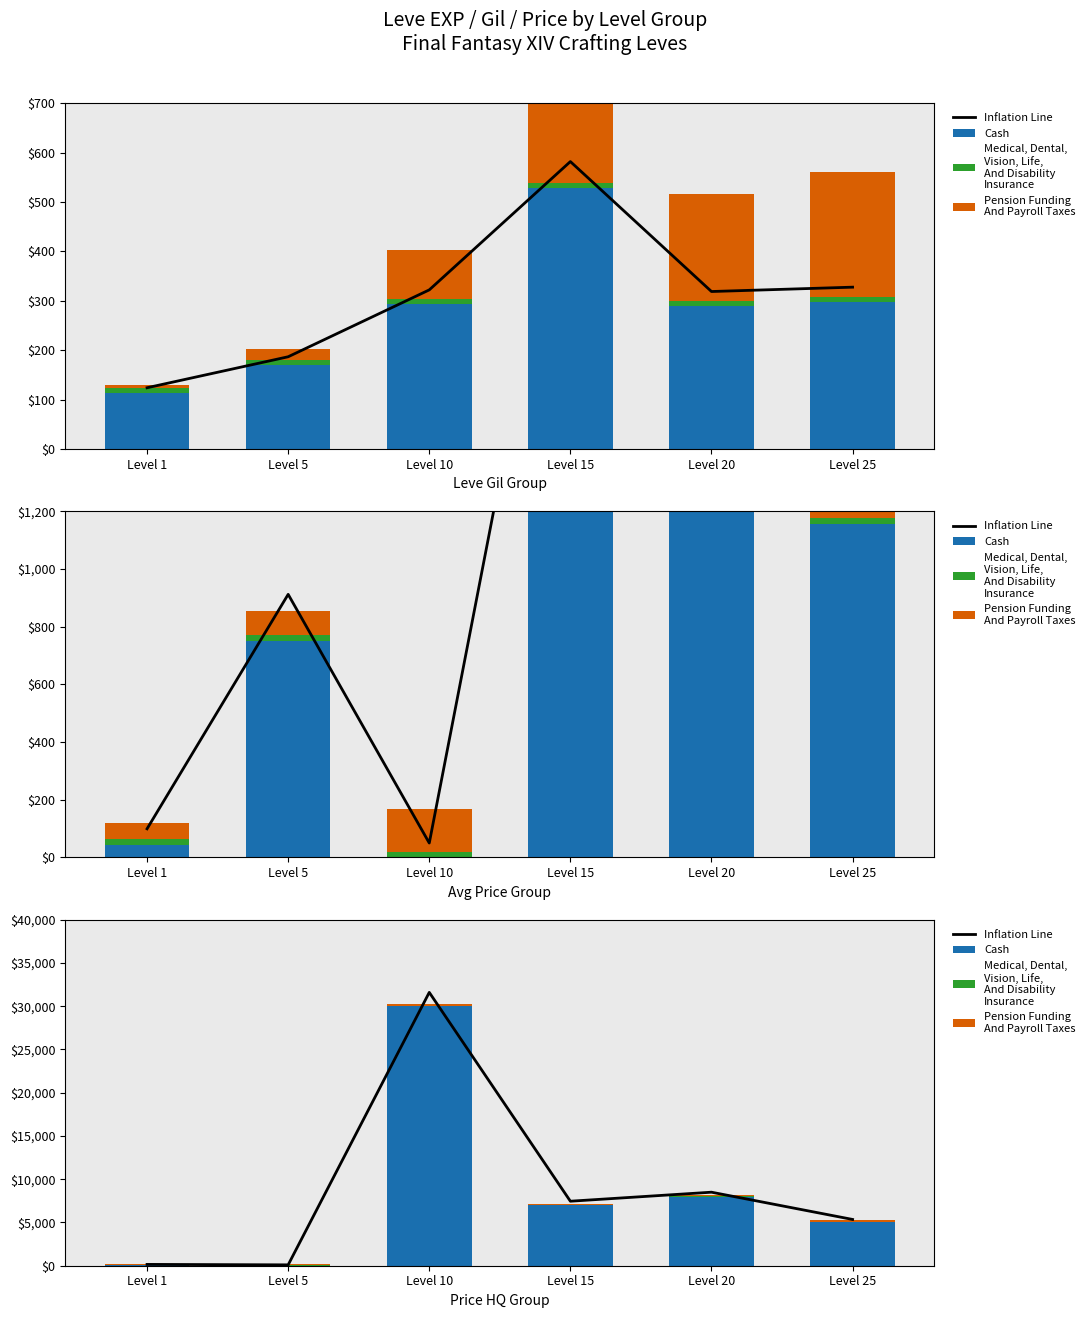

What is the difference between the second highest and minimum values in the Cash series?

8000.0